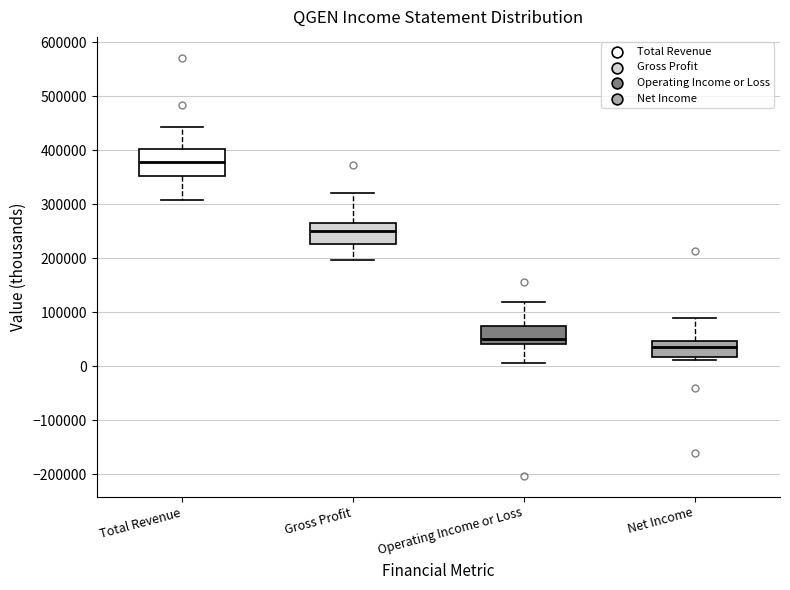

Reading left to right, transcribe this box plot: for each box, give where its median line is, the range the box spans, and where its two whiskers end, as read against the y-axis. The values are not printed on the chart, so give them approximately, as read against the axis.

Total Revenue: median 380000, box 350000 to 400000, whiskers 310000 to 440000
Gross Profit: median 250000, box 230000 to 260000, whiskers 200000 to 320000
Operating Income or Loss: median 50000, box 40000 to 70000, whiskers 10000 to 120000
Net Income: median 40000, box 20000 to 50000, whiskers 10000 to 90000